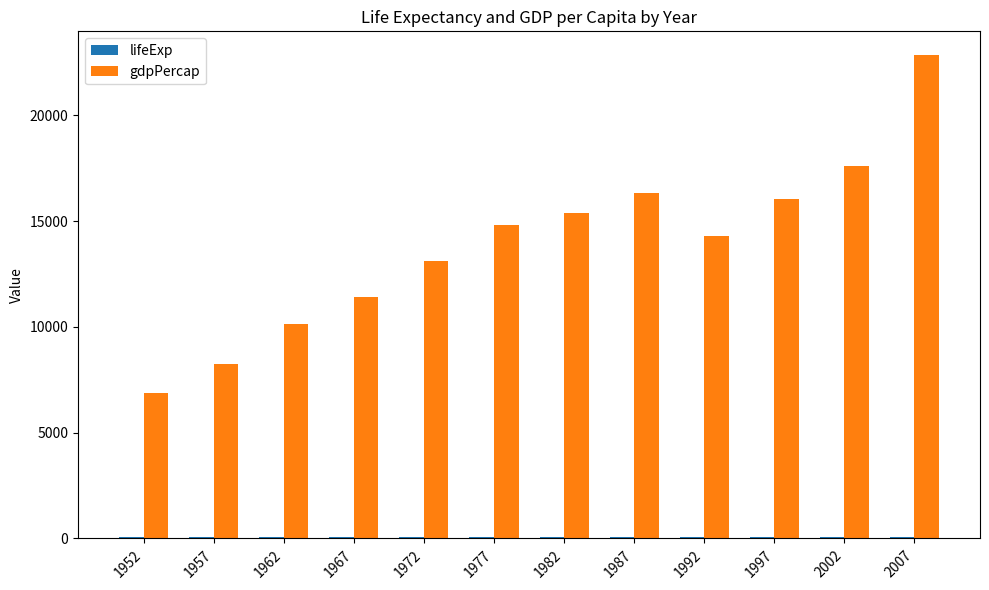

What is the sum of the gdpPercap values at 1972 and 2002?

30704.7